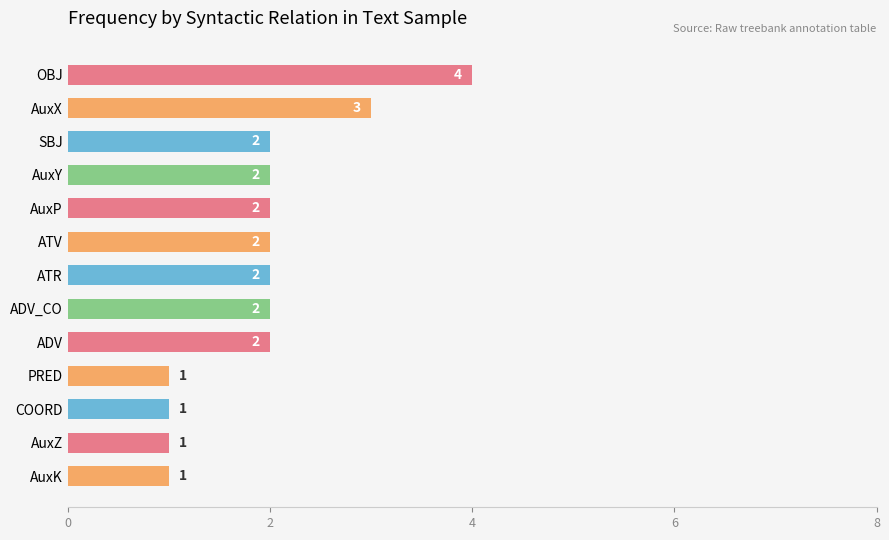

Reading top to bottom, transcribe all the data shown in this chart.

OBJ=4	AuxX=3	SBJ=2	AuxY=2	AuxP=2	ATV=2	ATR=2	ADV_CO=2	ADV=2	PRED=1	COORD=1	AuxZ=1	AuxK=1